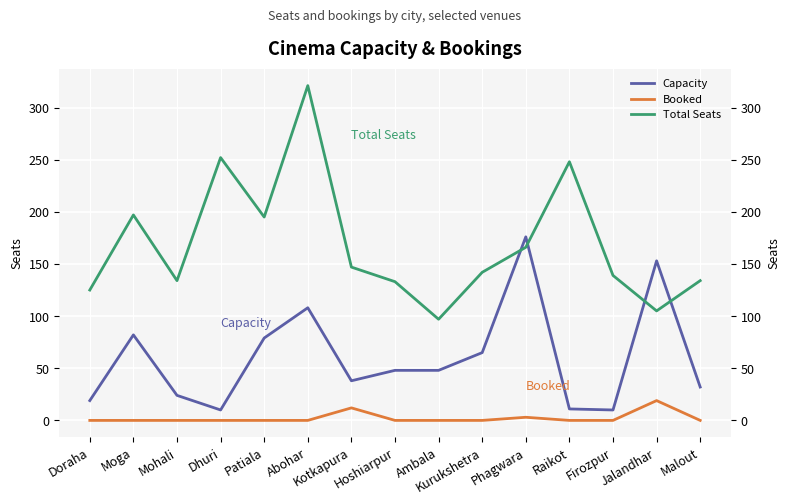

Which label corresponds to the largest value in the chart?

Abohar